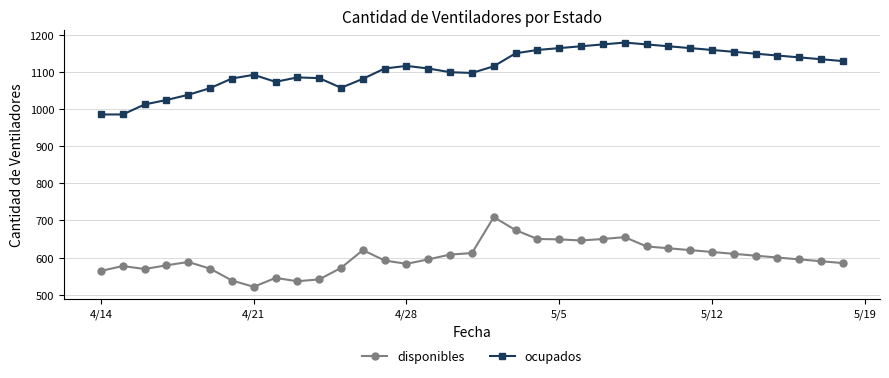

At how many categories does at least one series exceed 793?

35